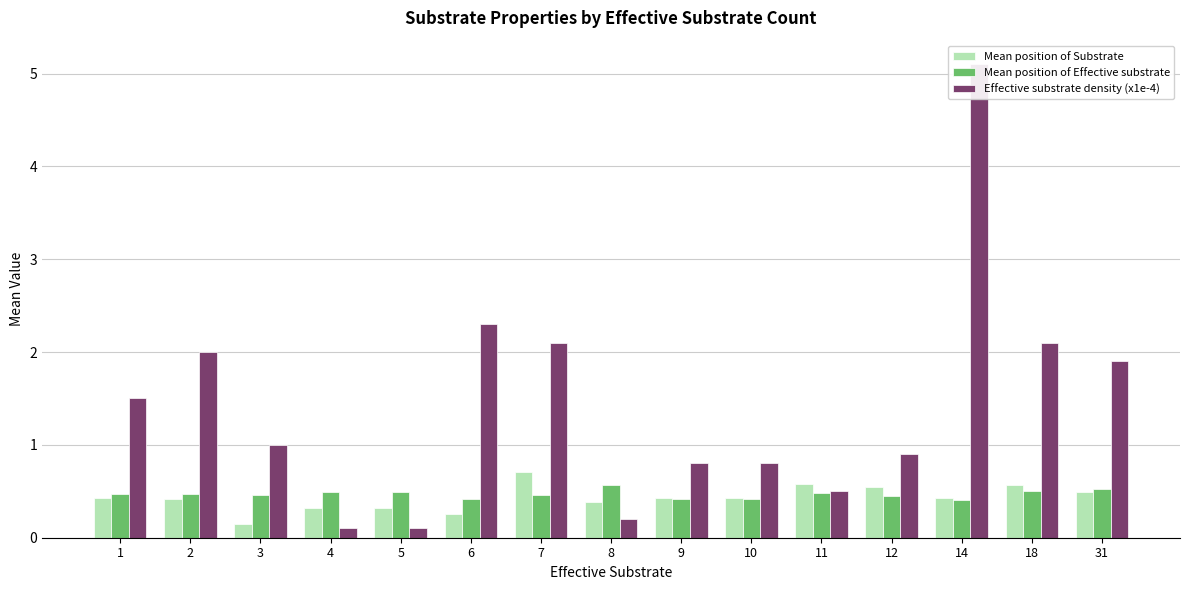

True or false: Mean position of Effective substrate has a value of 0.8 at 4.

False